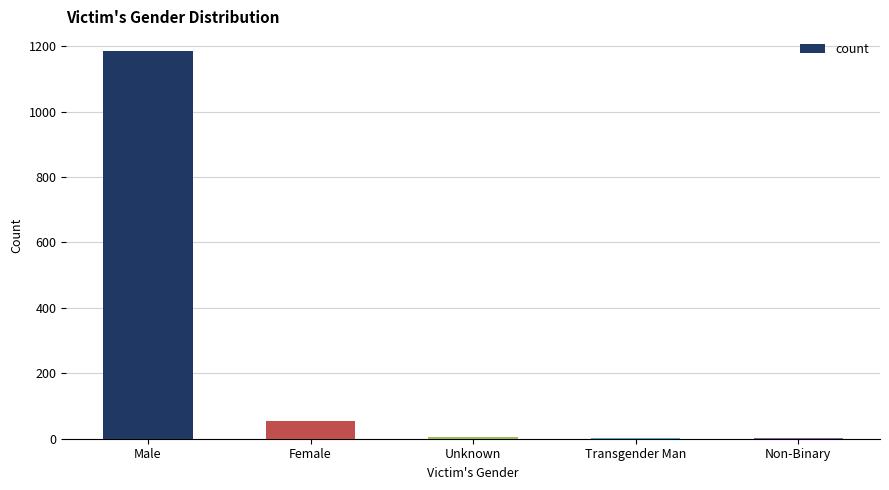

What is the sum of the values at Unknown and Non-Binary?

5